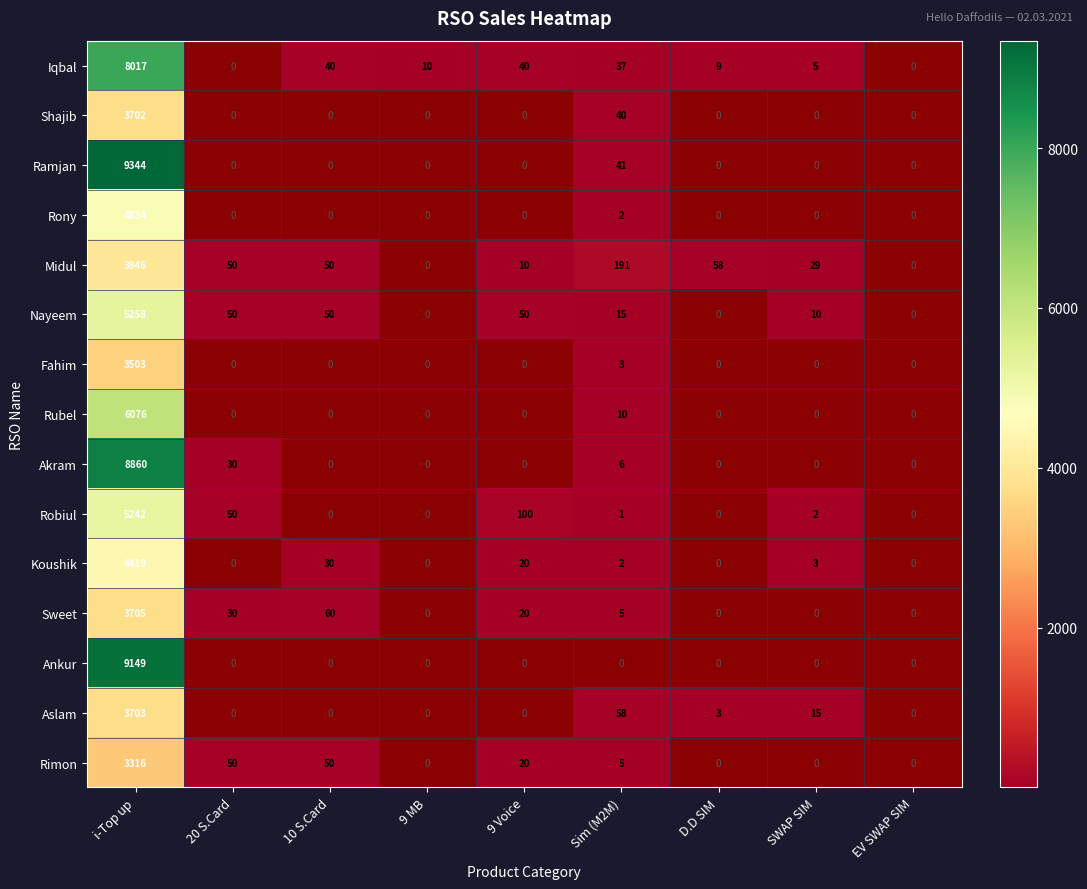

What is the difference between the highest and lowest values at 9 Voice?

90.0